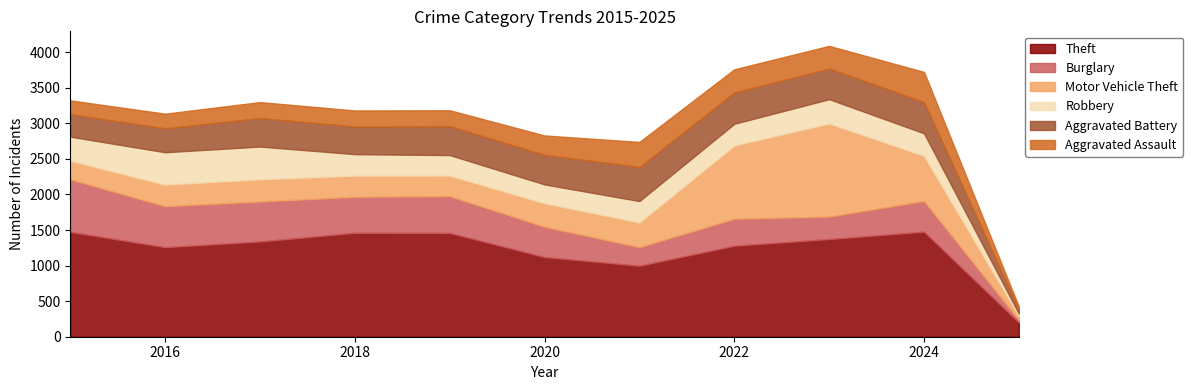

The Aggravated Assault series shows 206 at 2016. True or false?

True